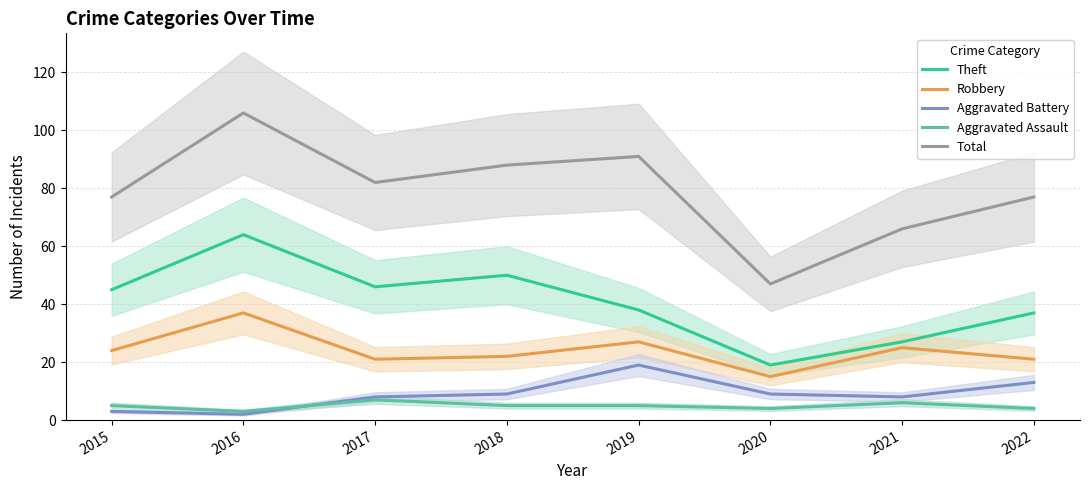

True or false: Robbery has more than 1 interior local peaks.

True